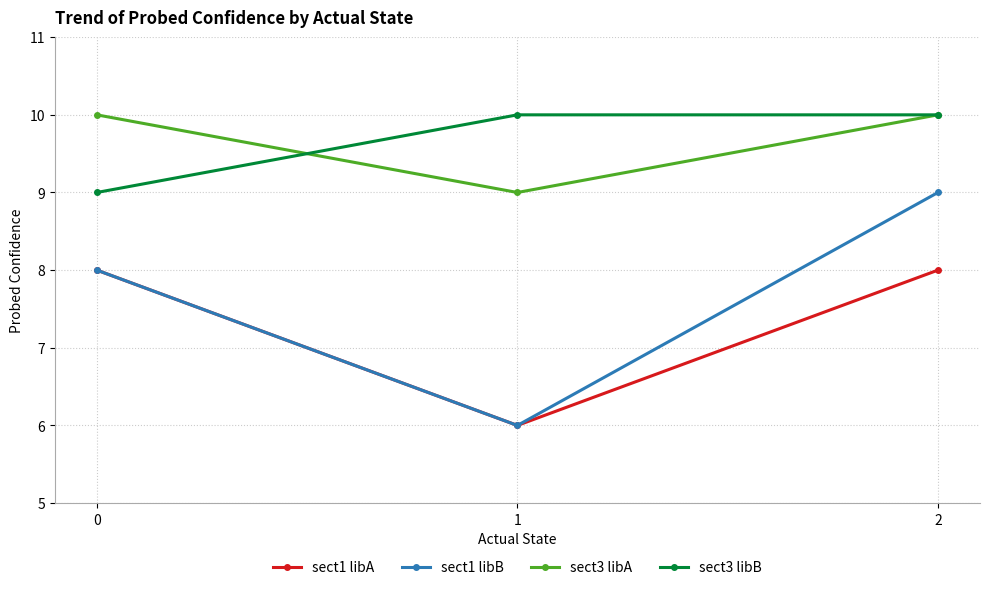

How many lines are shown in the chart?

4